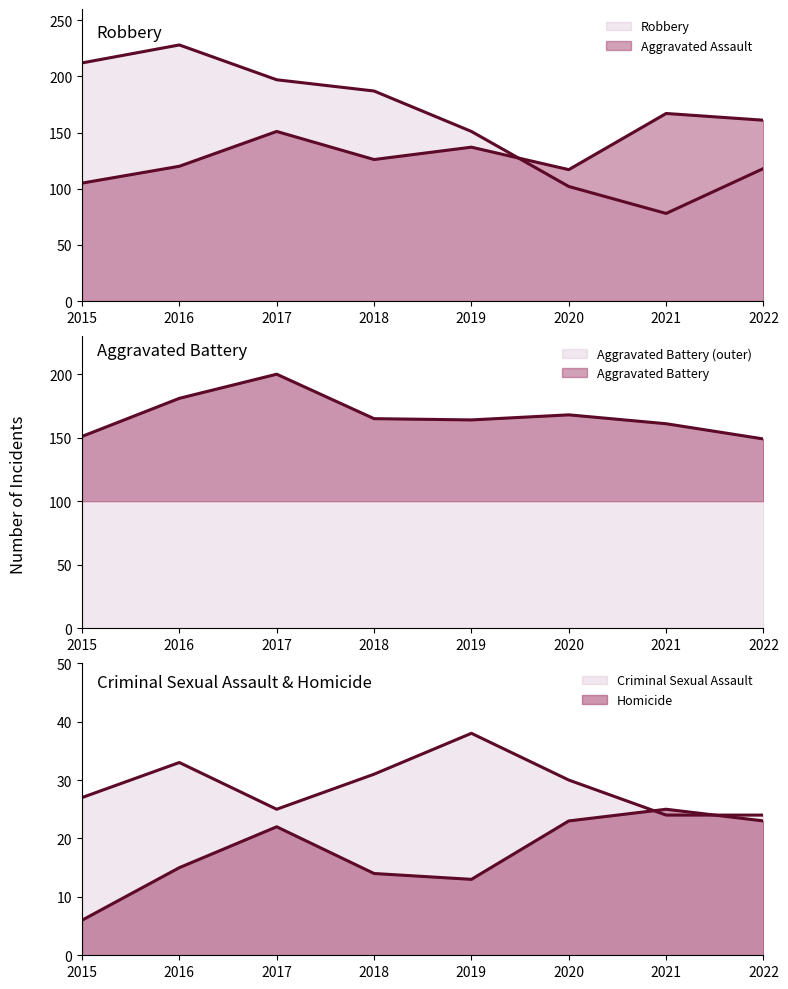

What is the smallest value displayed?

6